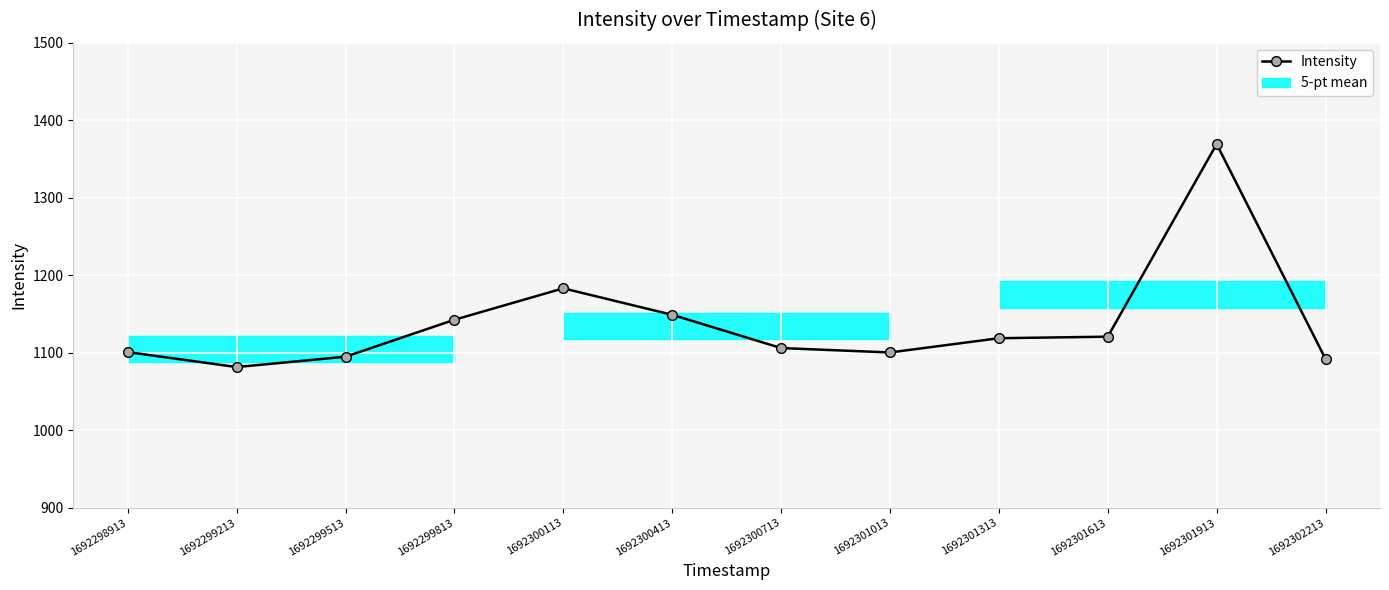

What is the smallest value displayed?

1081.8